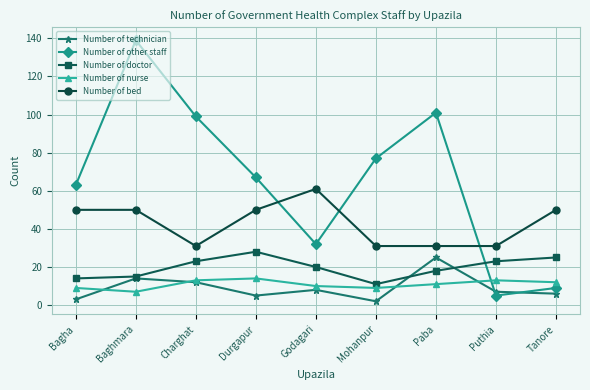

What is the value of the Number of bed point at the 6th from the left?

31